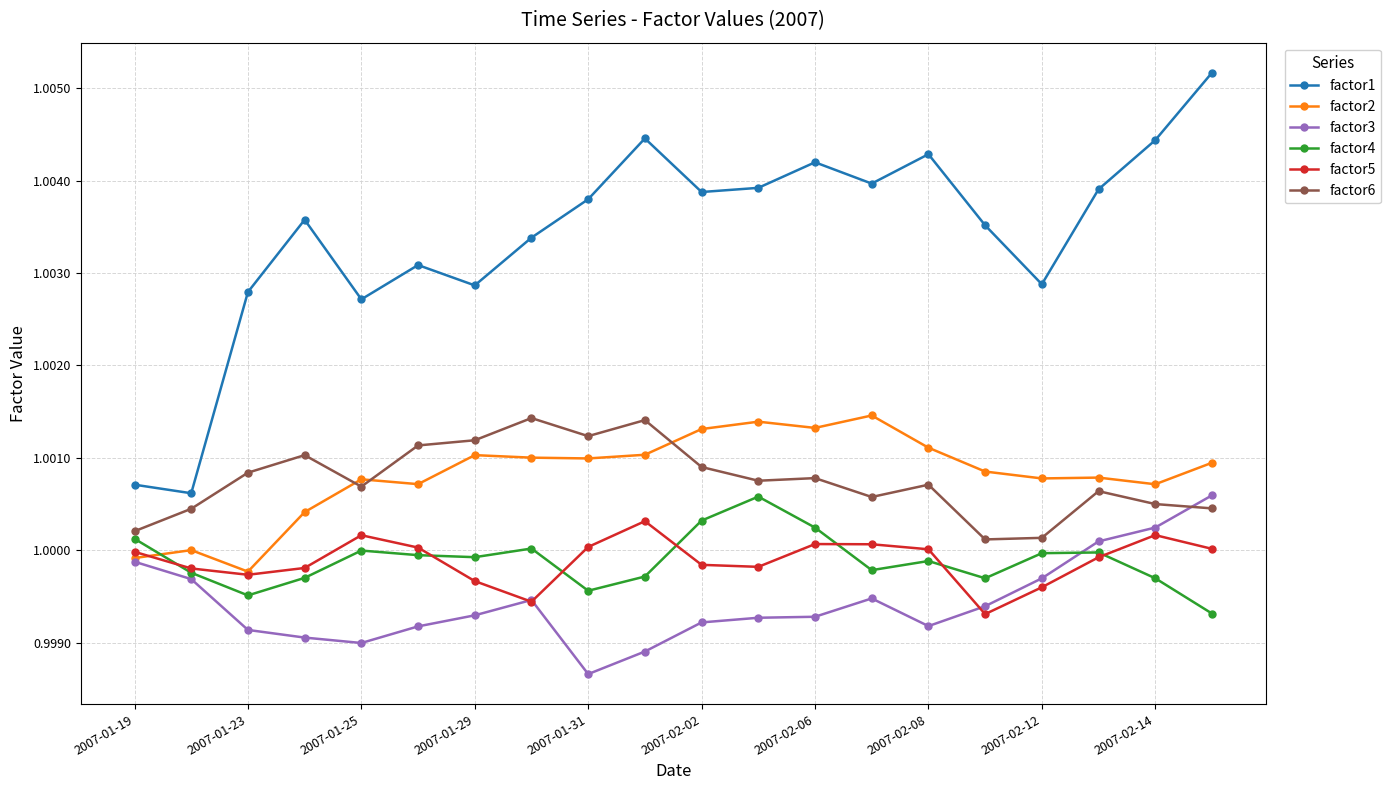

True or false: factor1 has more than 2 points higher than both neighbors.

True